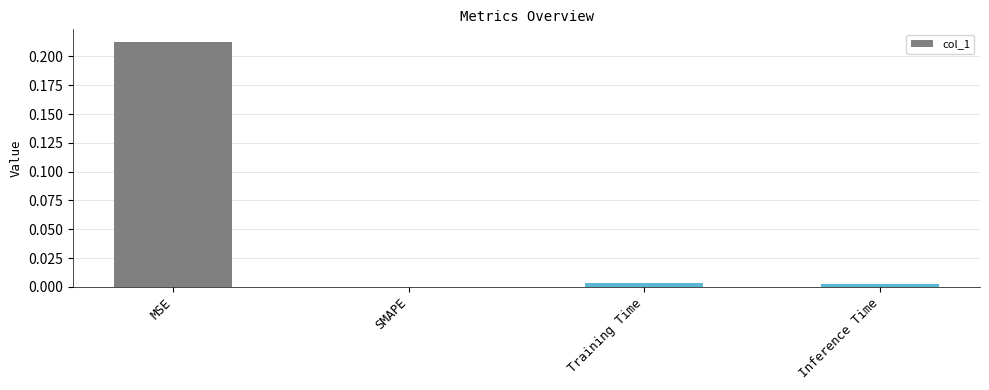

The value at MSE is 0.3. True or false?

False